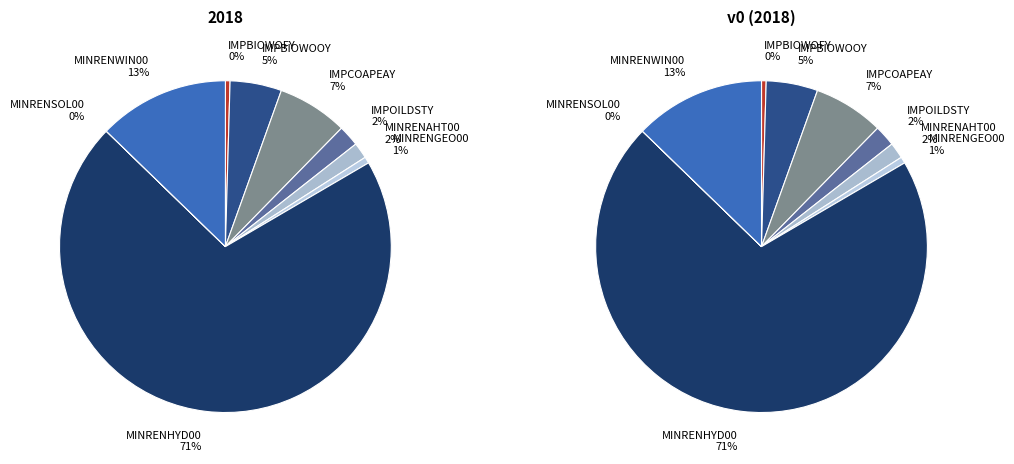

Is it true that IMPCOAPEAY is 7% of the pie?

True